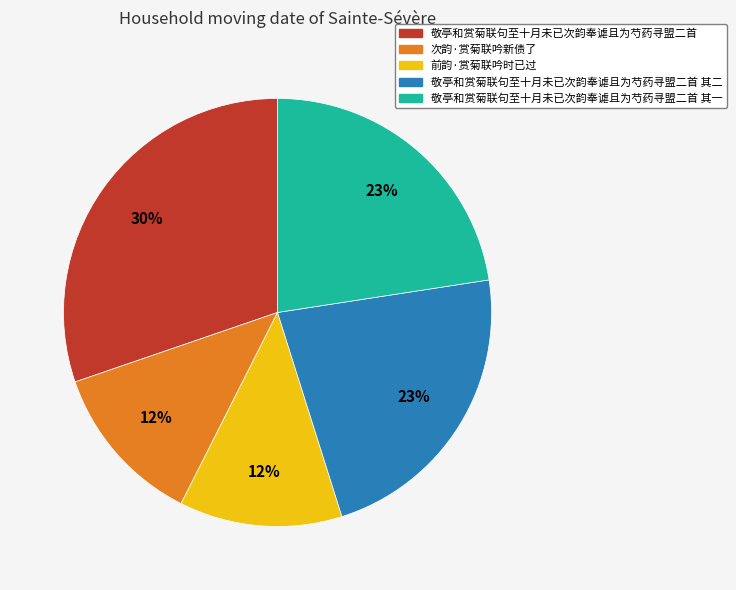

What percentage is the 敬亭和赏菊联句至十月未已次韵奉谑且为芍药寻盟二首 slice, to the nearest percent?

30%